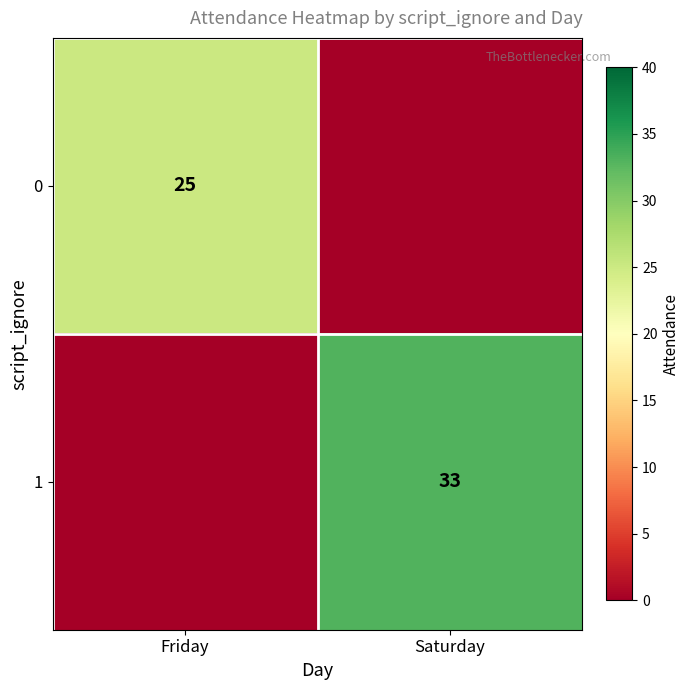

True or false: 0 has a value of 8 at Friday.

False